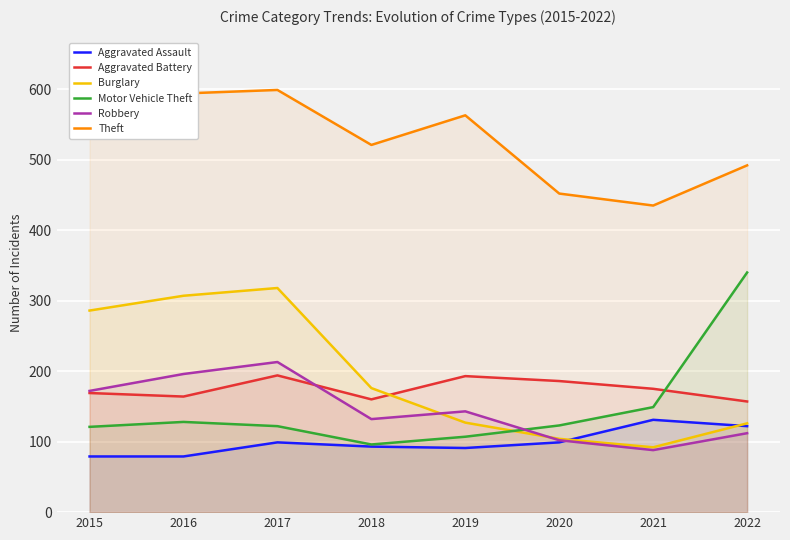

Where is Robbery nearest to the value 150?

2019